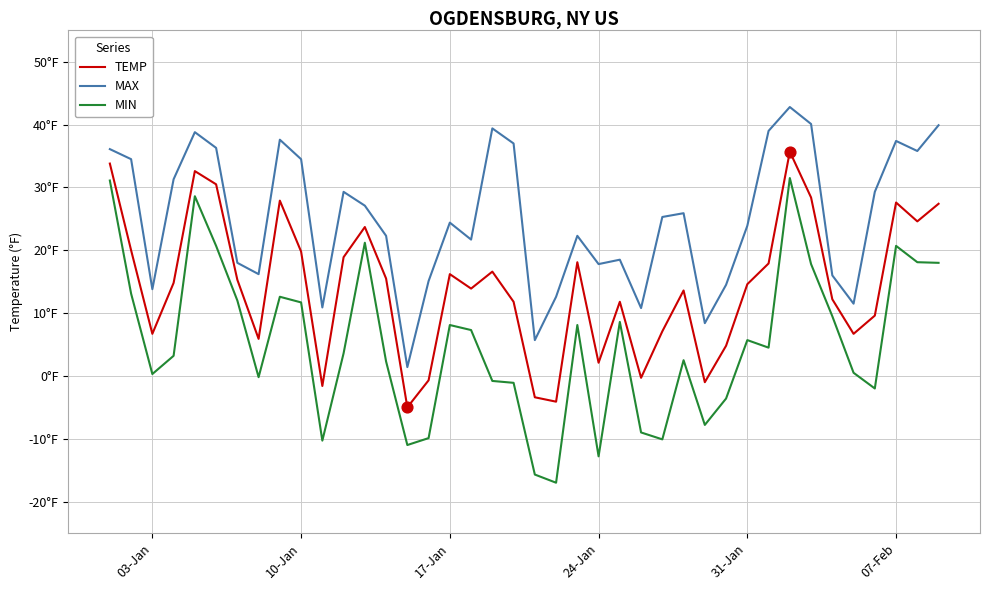

What are all the series names shown in the legend?

TEMP, MAX, MIN